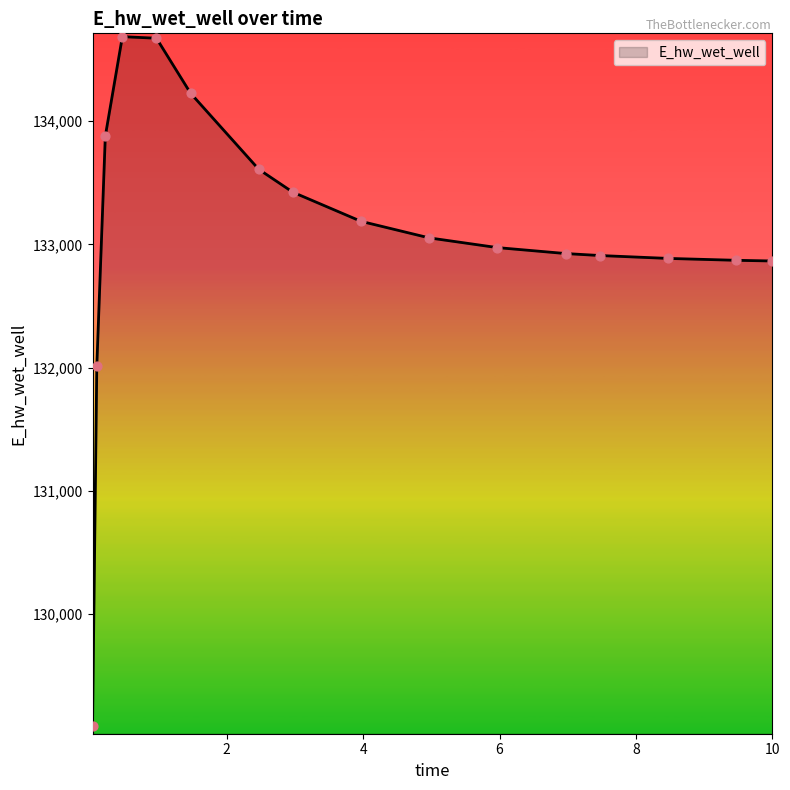

What is the difference between the maximum and minimum values?

5594.3